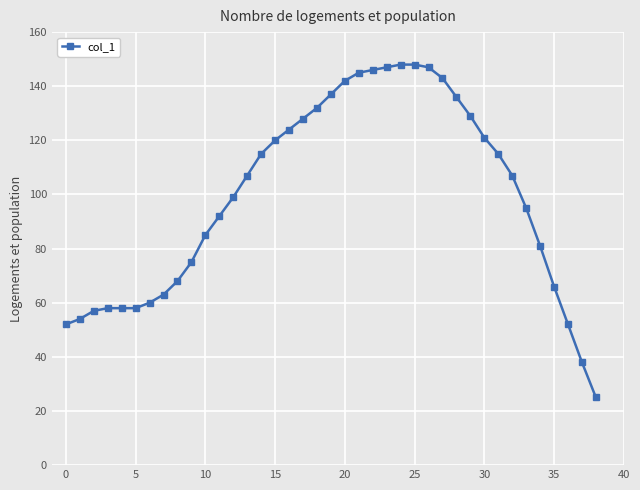

What is the greatest value displayed?

148